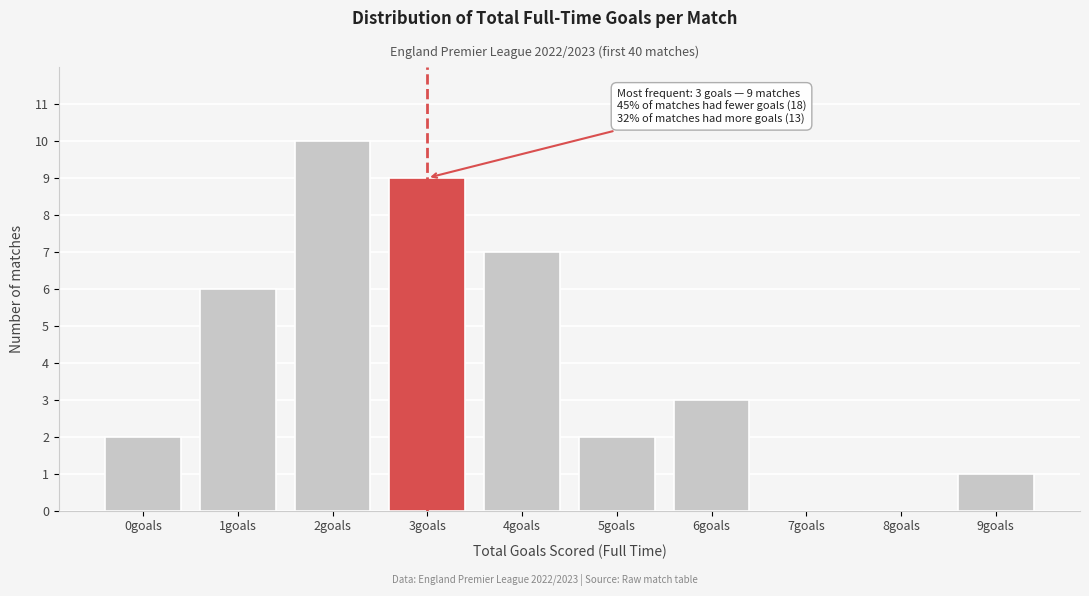

Reading right to left, list all the values displayed in this chart.

9goals=1	8goals=0	7goals=0	6goals=3	5goals=2	4goals=7	3goals=9	2goals=10	1goals=6	0goals=2